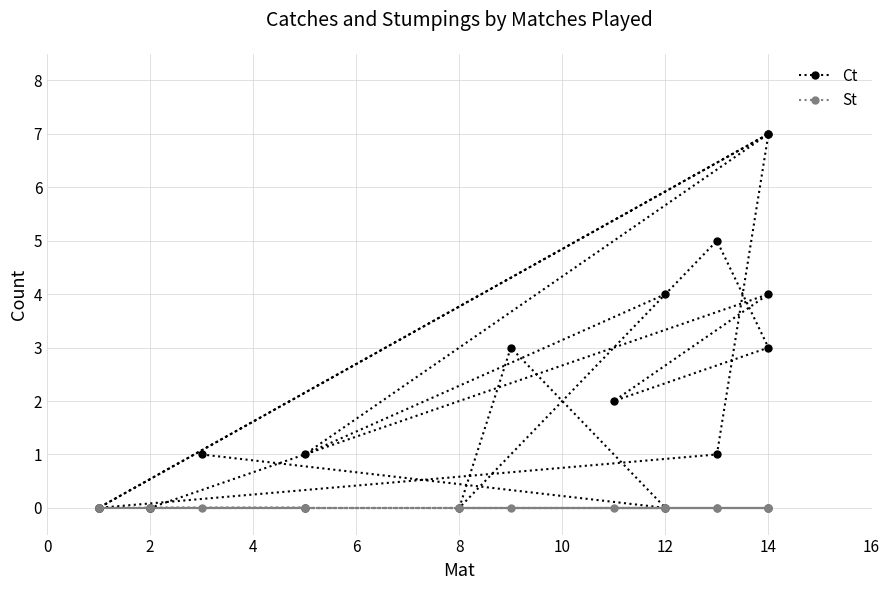

How many values in the Ct series are below 1?

8